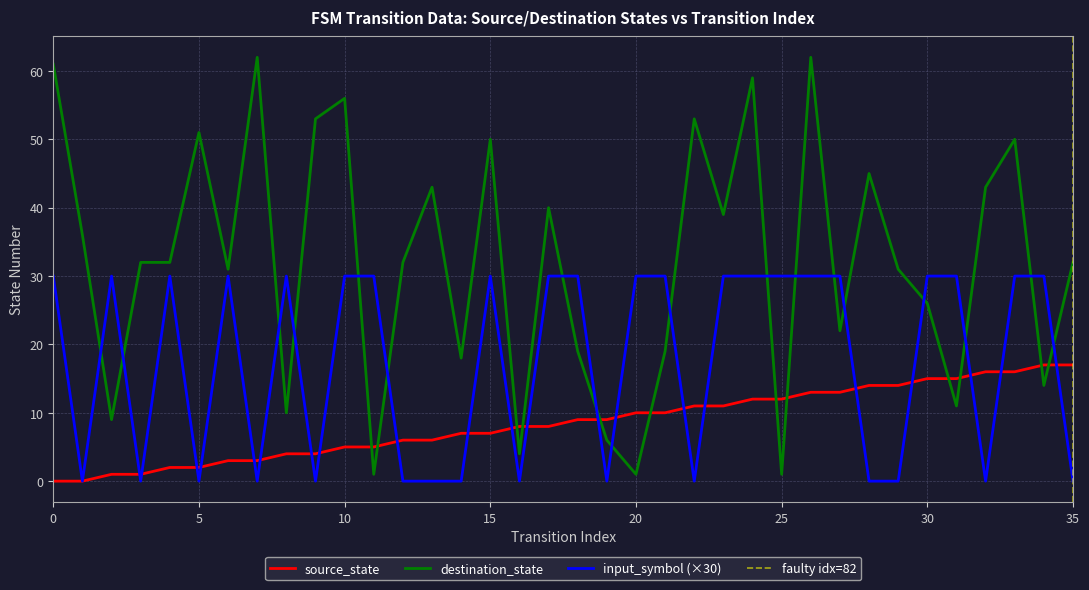

At how many categories does at least one series exceed 30?

22